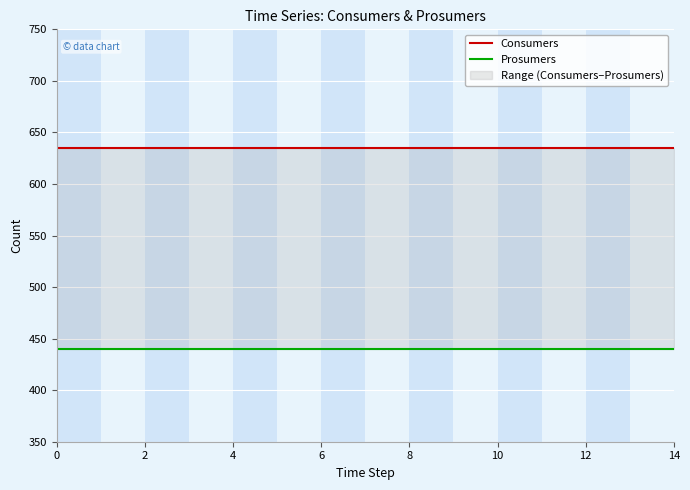

What is the smallest value displayed?

440